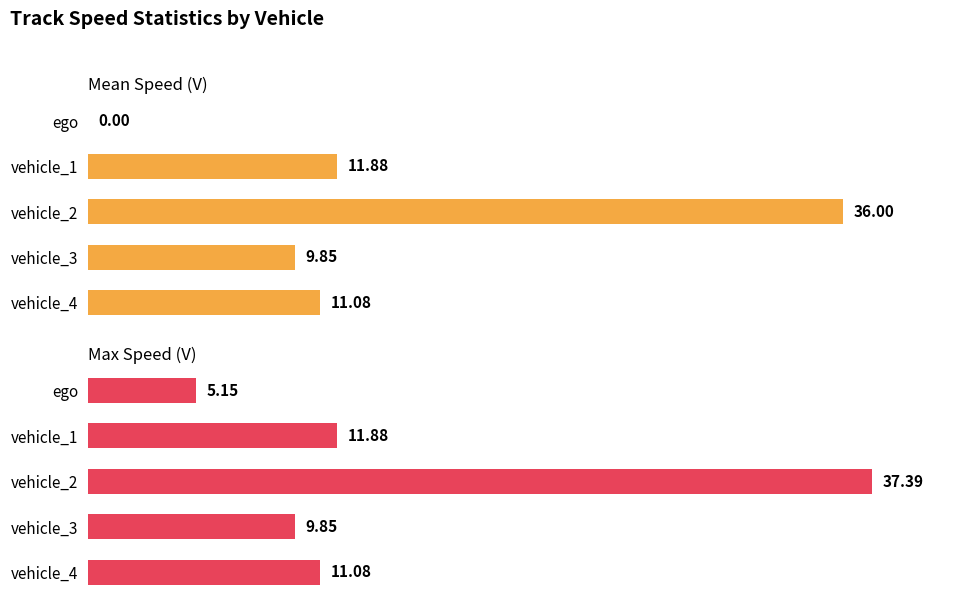

What is the sum of all Mean Speed (V) values?

68.8